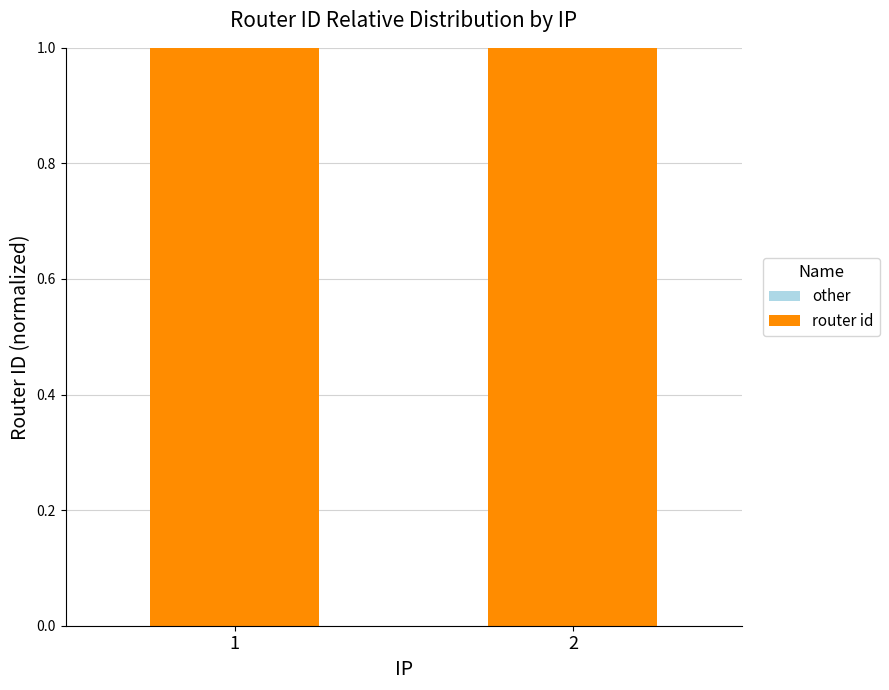

What is the average value of the router id series?

1